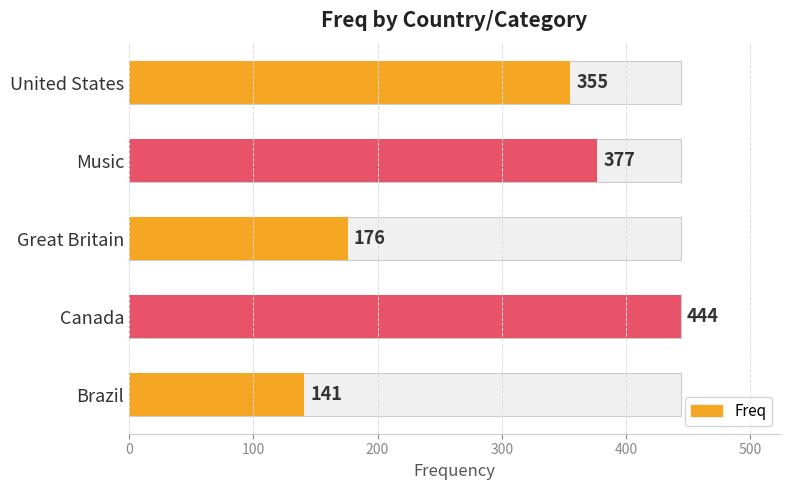

Are the bars horizontal?

Yes